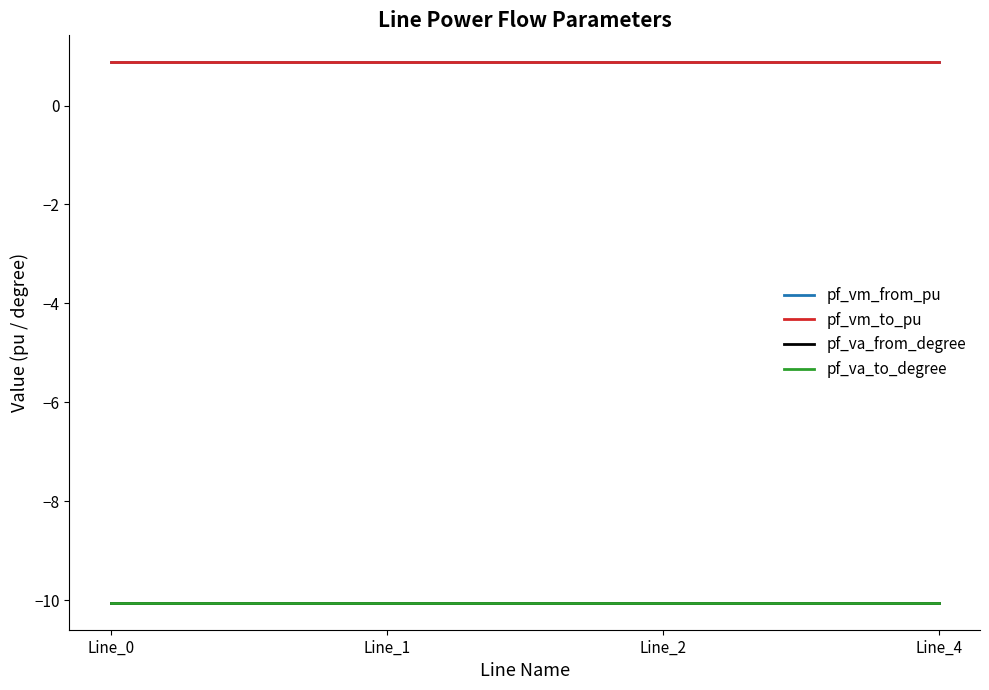

Is the value of pf_vm_to_pu at Line_0 greater than the value of pf_vm_from_pu at Line_4?

Yes